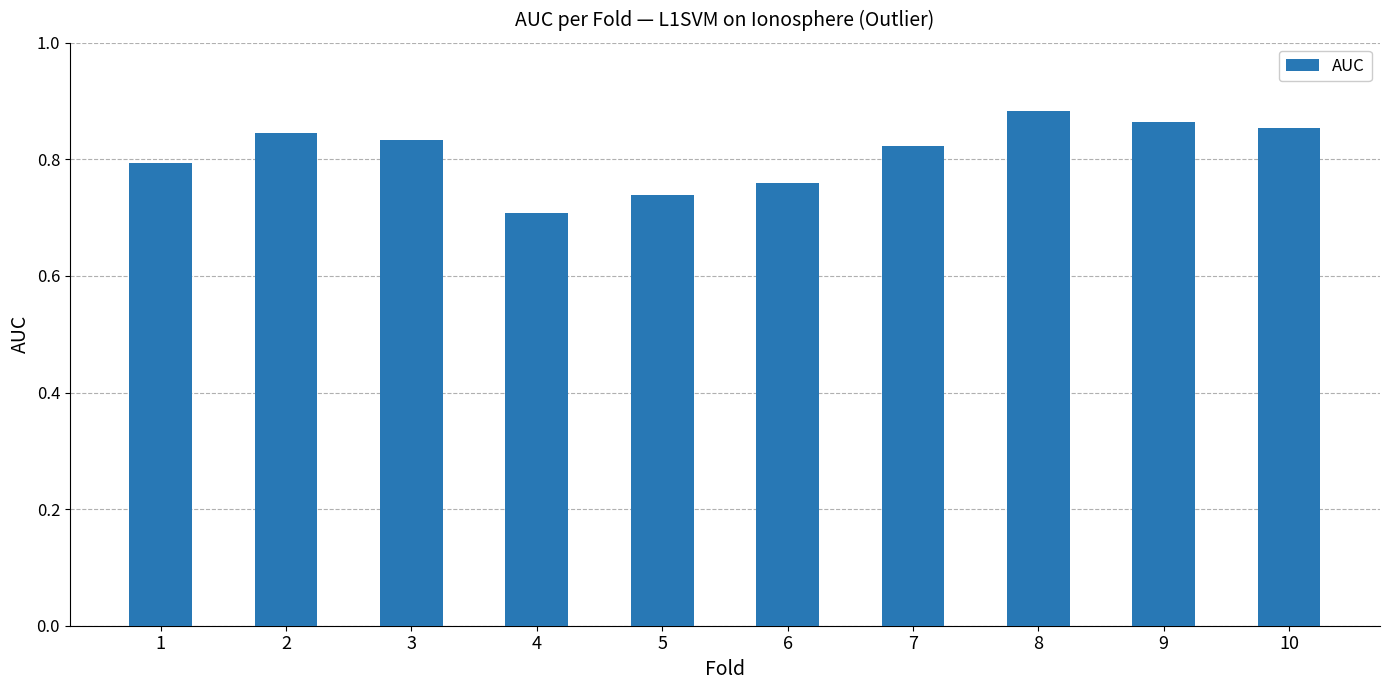

Which category has the lowest value across all series?

4